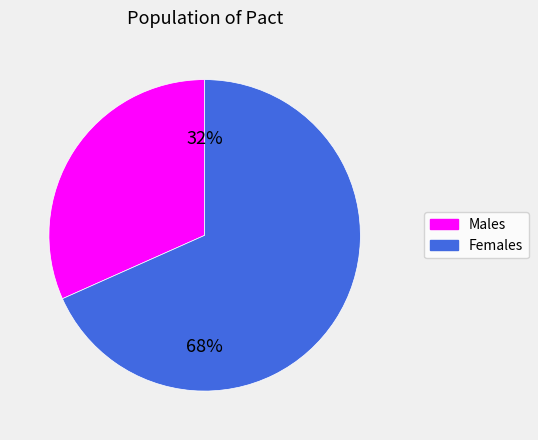

Count the number of slices in the pie.

2